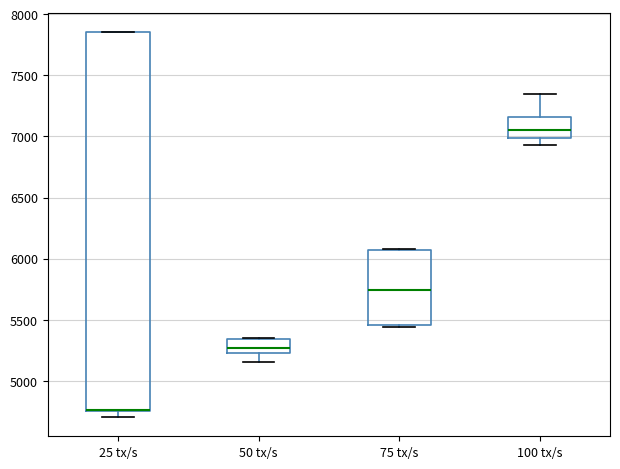

Reading left to right, read every box against the y-axis: the position of its median line, the range the box covers, and the ends of its whiskers. The values are not printed on the chart, so give them approximately, as read against the axis.

25 tx/s: median 4750 (drawn on the box's lower edge), box 4750 to 7850, whiskers 4700 to 7850
50 tx/s: median 5250, box 5200 to 5350, whiskers 5150 to 5350
75 tx/s: median 5750, box 5450 to 6050, whiskers 5450 (just below the box's lower edge) to 6100
100 tx/s: median 7050, box 7000 to 7150, whiskers 6950 to 7350